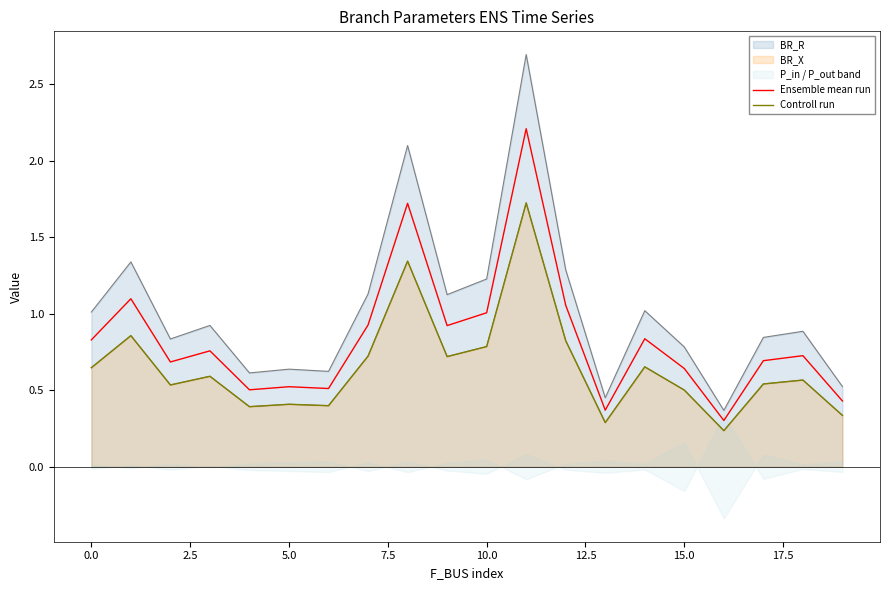

What is the difference between the maximum and minimum values in the Ensemble mean run series?

1.9